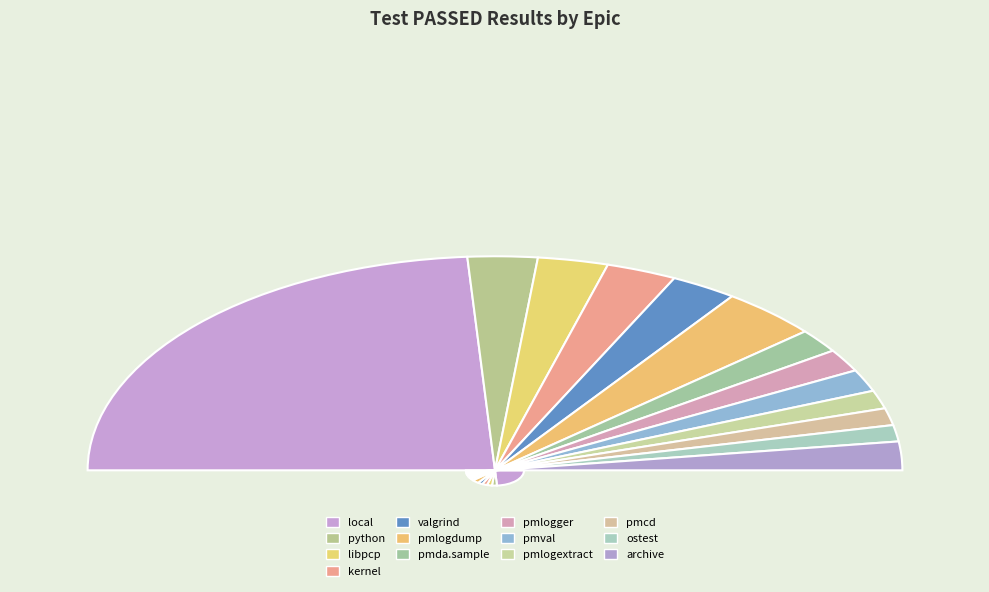

To the nearest percent, what is the average slice percentage?

8%